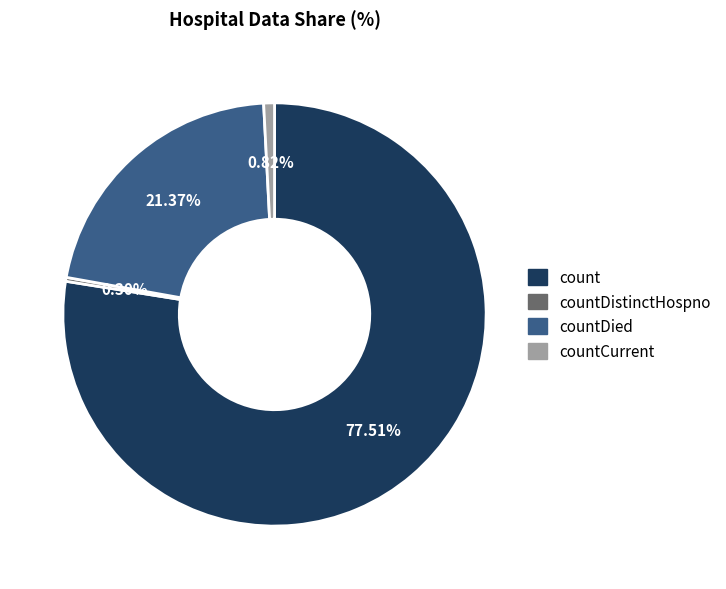

True or false: countCurrent accounts for 11% of the total.

False